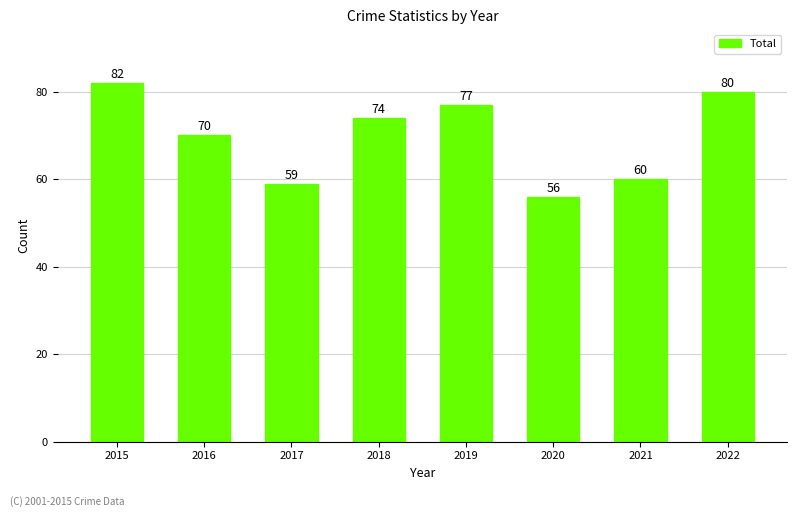

Reading left to right, list all the values displayed in this chart.

82	70	59	74	77	56	60	80